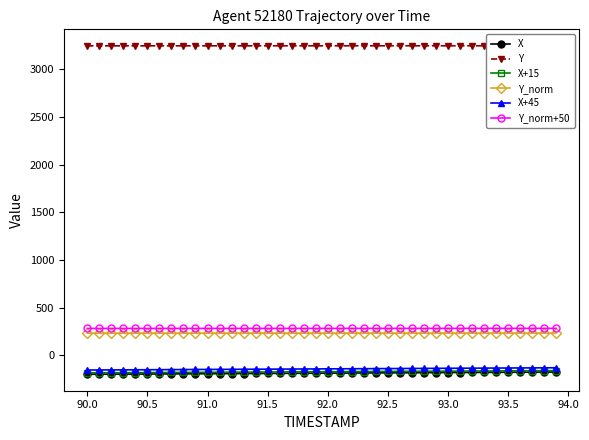

Is this an area chart (filled region under the line)?

No